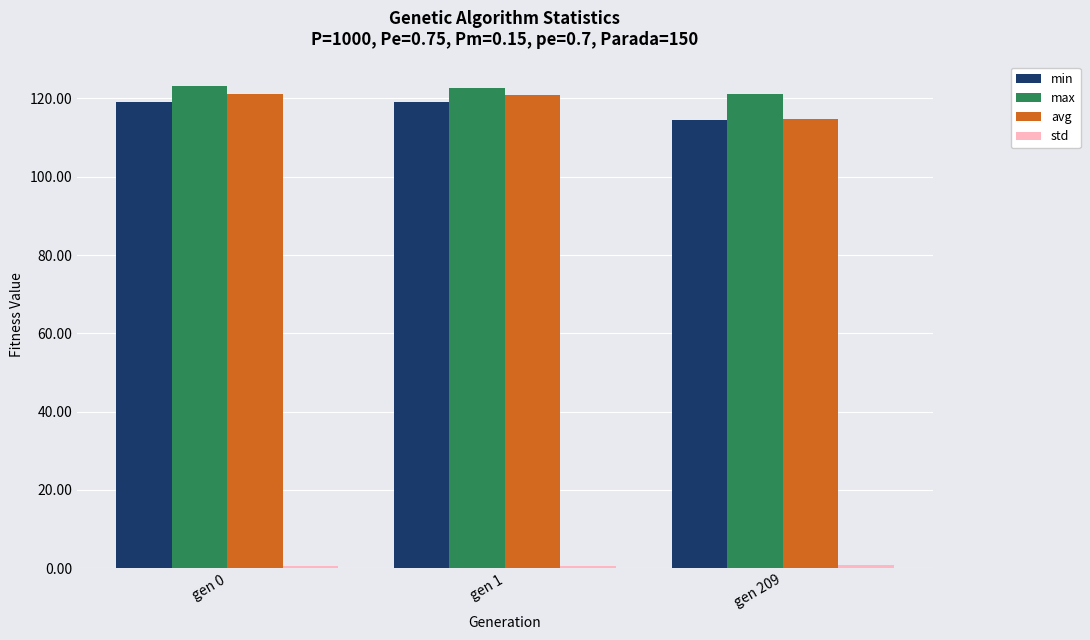

Which series has the widest spread of values?

avg